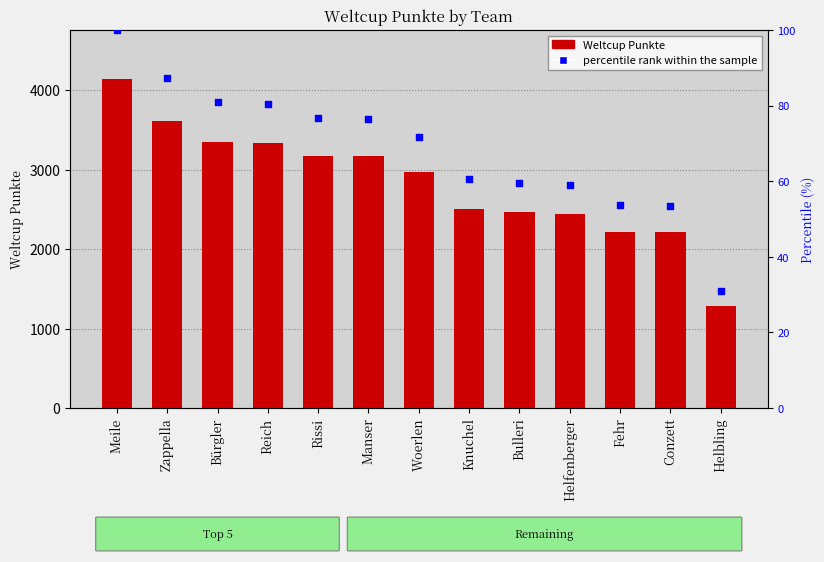

Which series contains the lowest Y value?

percentile rank within the sample